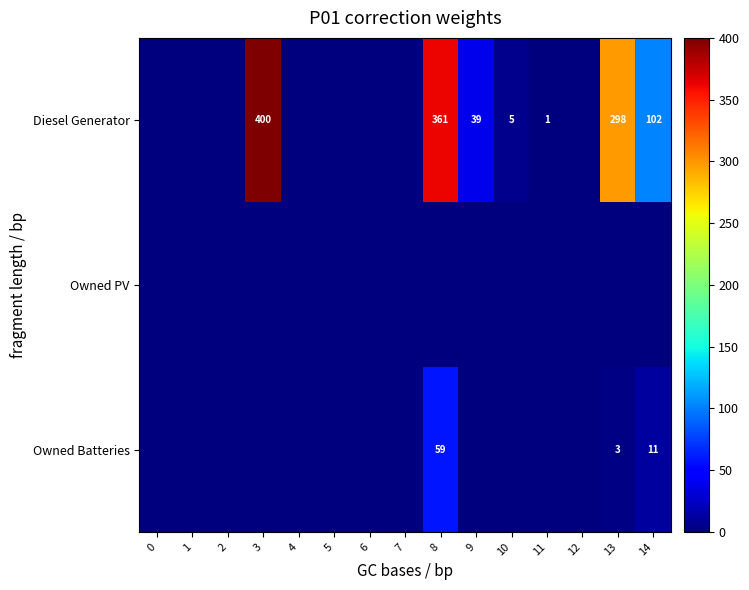

Count the number of categories in the chart.

15